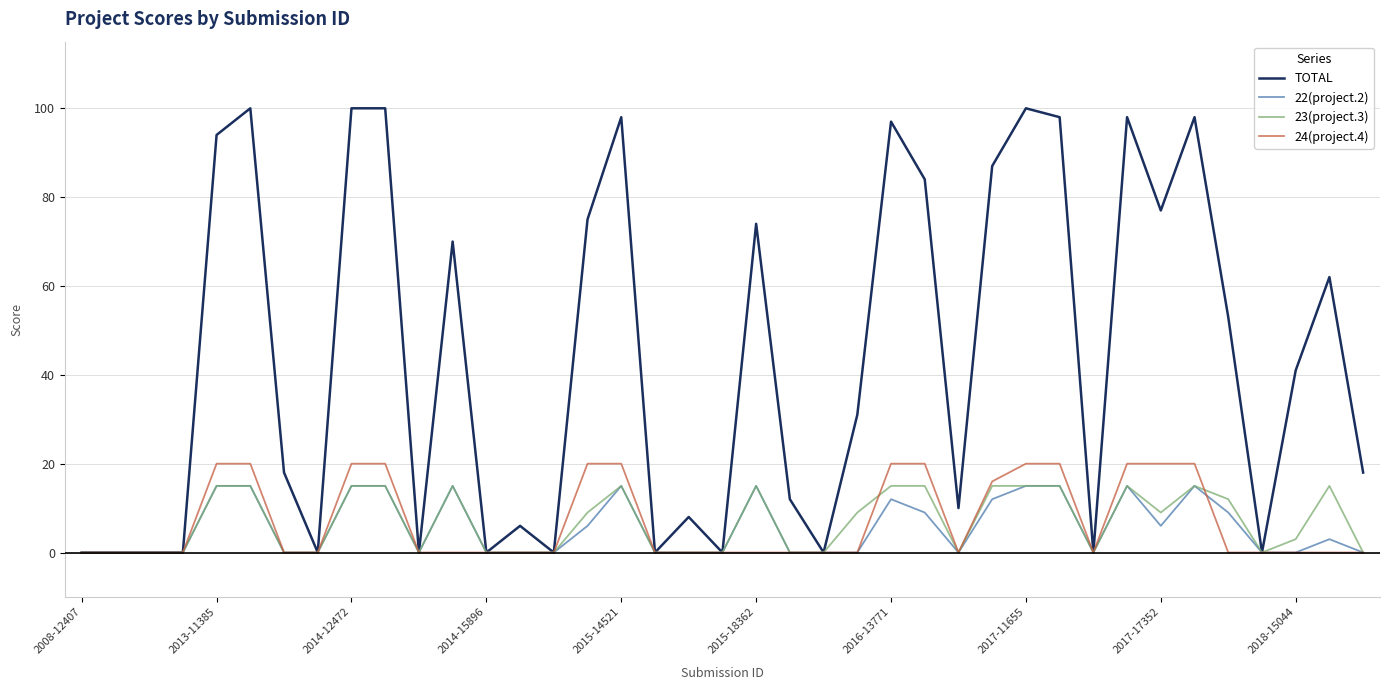

What is the sum of all 22(project.2) values?

222